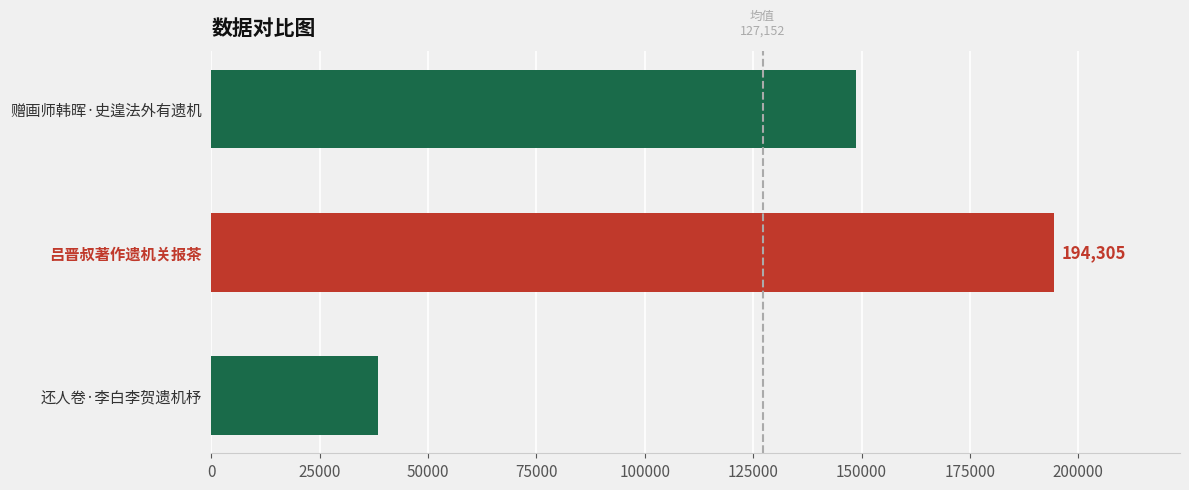

True or false: the data shows 274617 at 吕晋叔著作遗机关报茶.

False